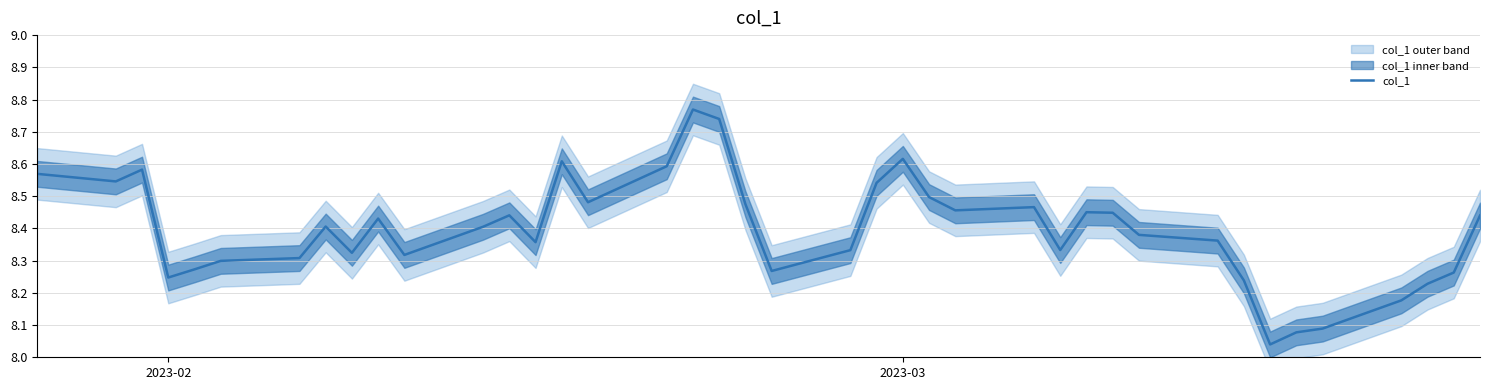

True or false: col_1 has a value of 4.0 at 2023-02.

False